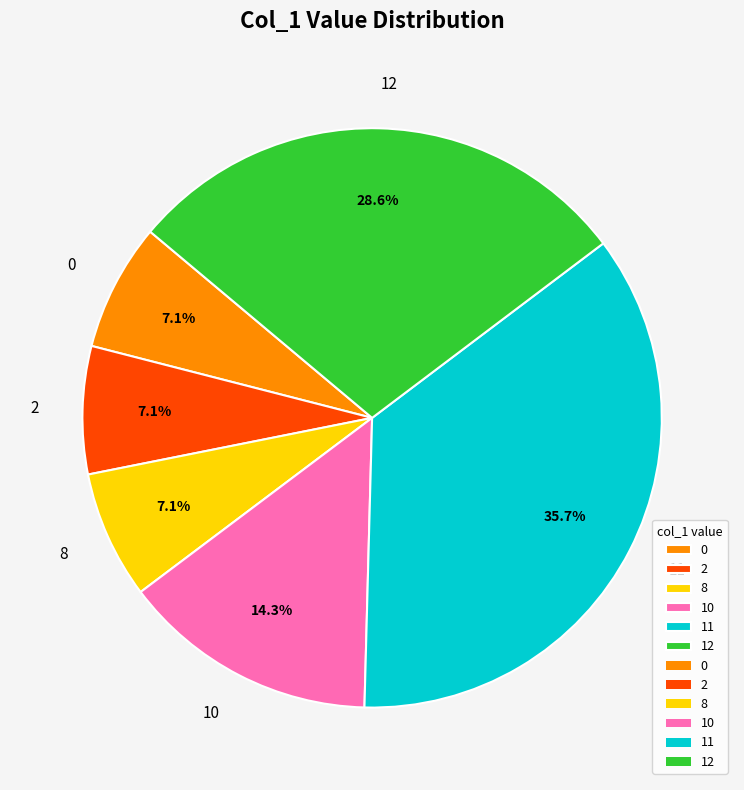

How many slices are in this pie chart?

6